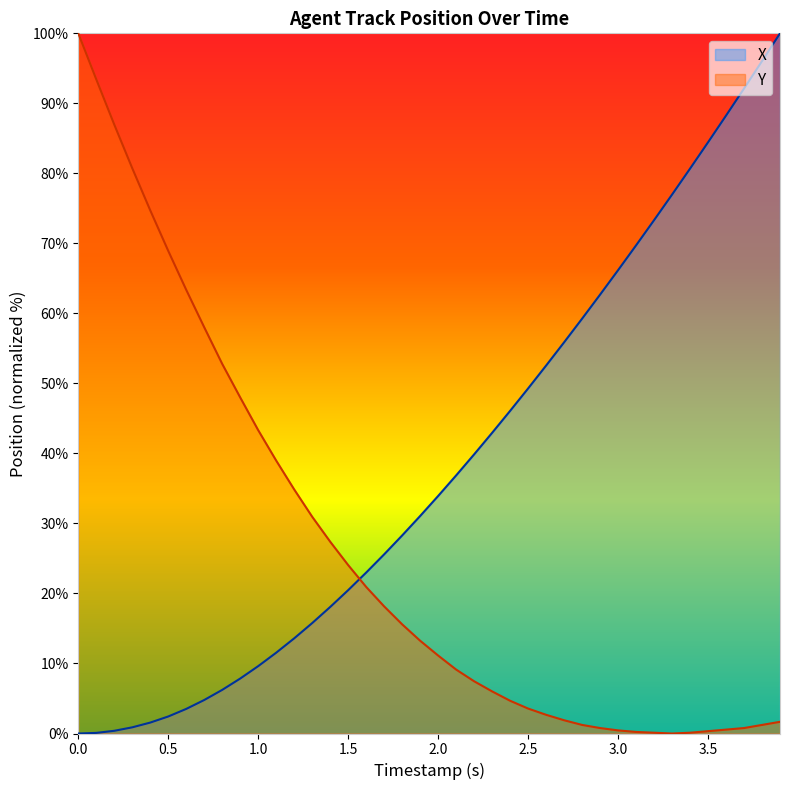

Does the chart have visible grid lines?

No